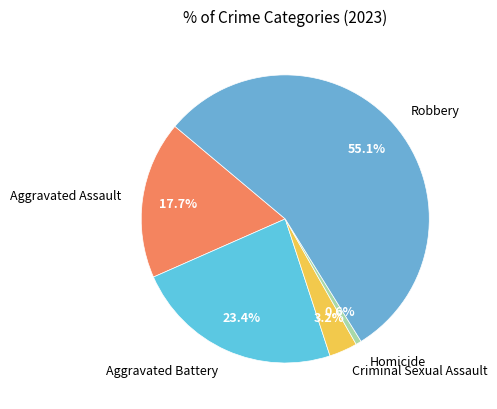

How many segments does this pie chart have?

5